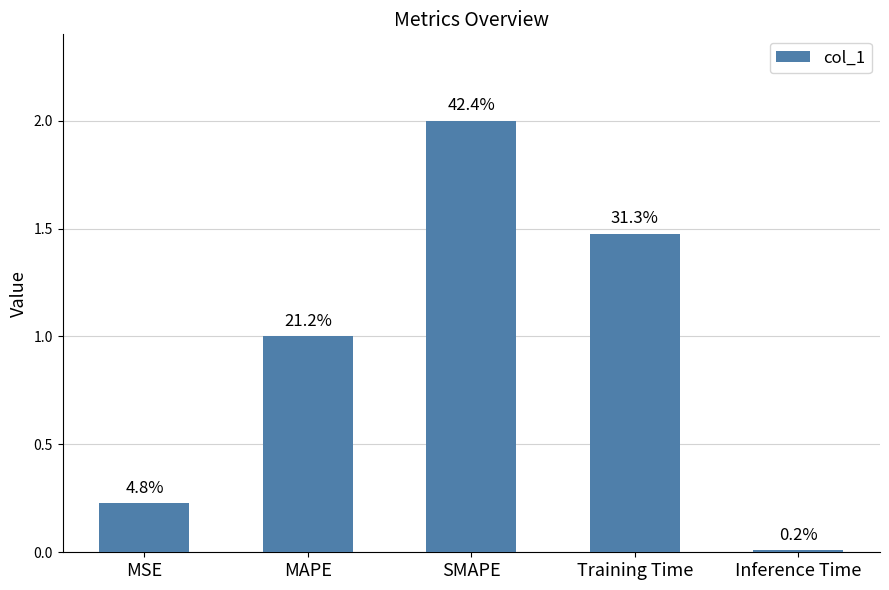

How many bars are there in total?

5